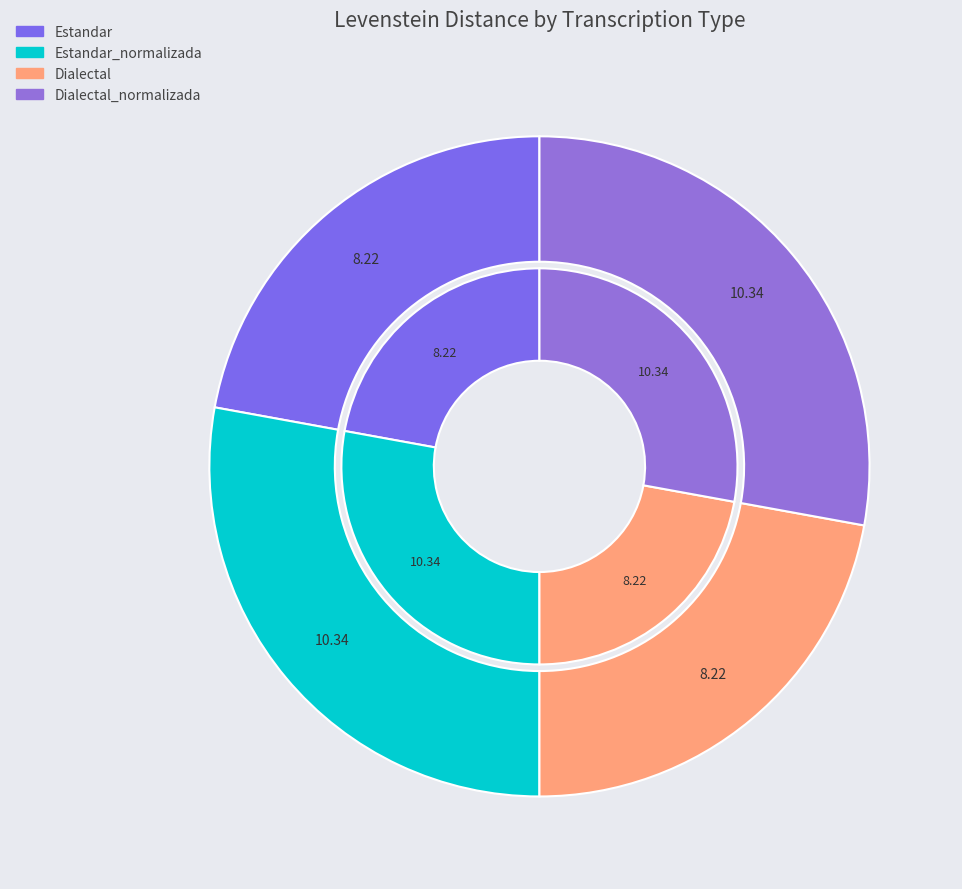

How many slices are in this pie chart?

4